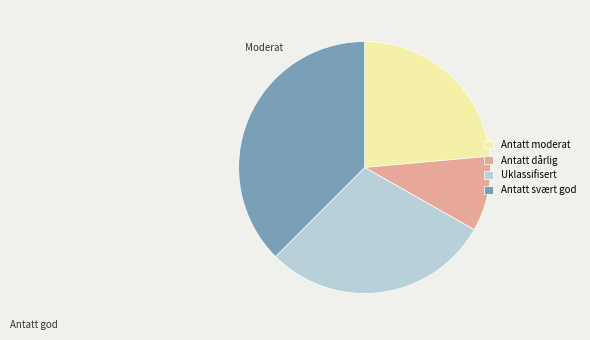

Do Uklassifisert and Antatt dårlig together represent more than half of the pie?

No